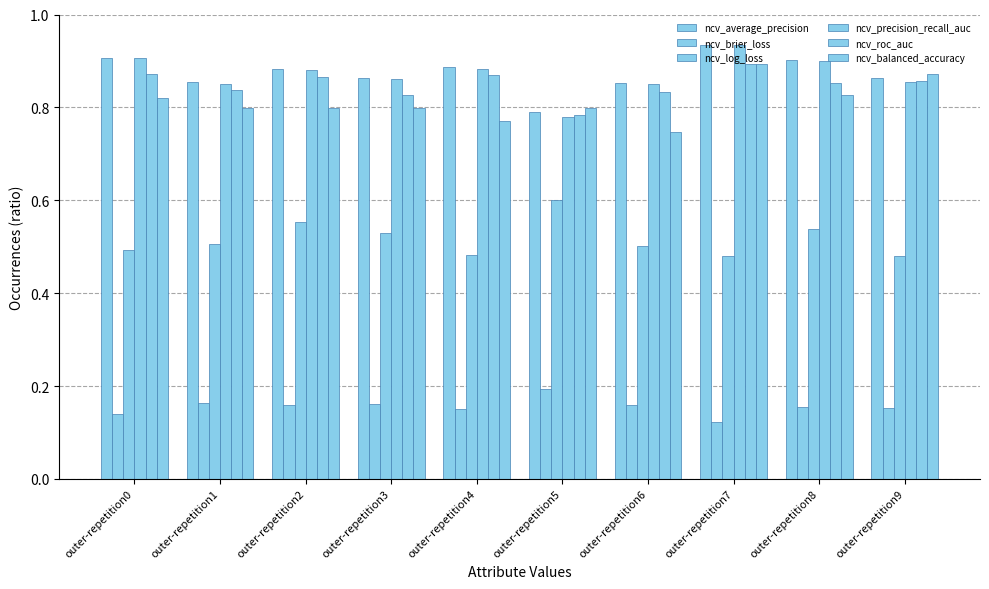

Between outer-repetition2 and outer-repetition4, which series saw the biggest shift?

ncv_log_loss